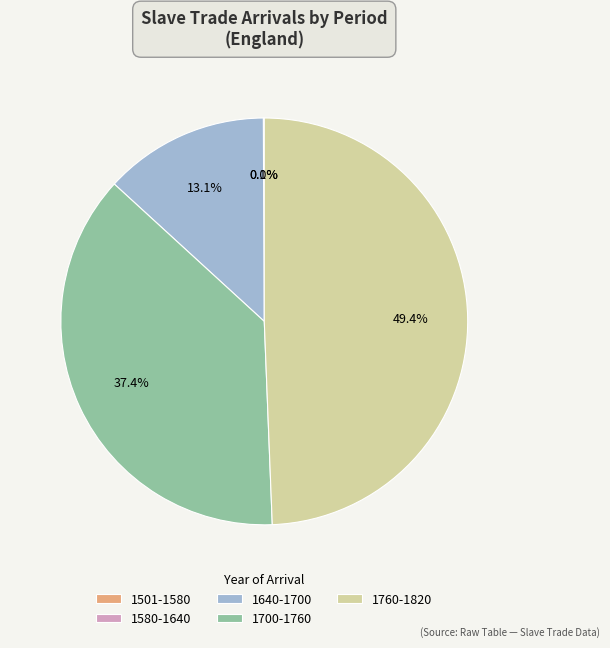

Which has a higher value, 1640-1700 or 1760-1820?

1760-1820